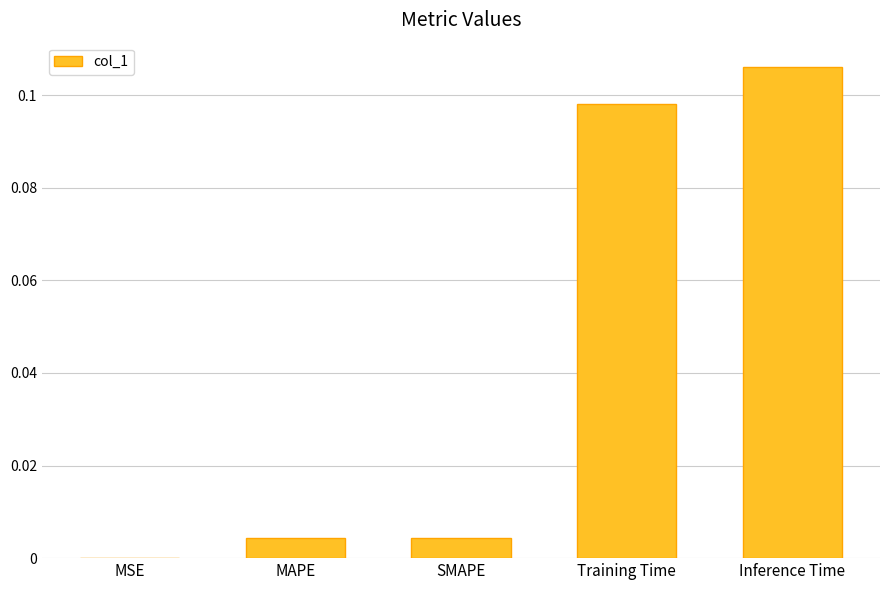

At which category does the chart reach its peak across all series?

Inference Time